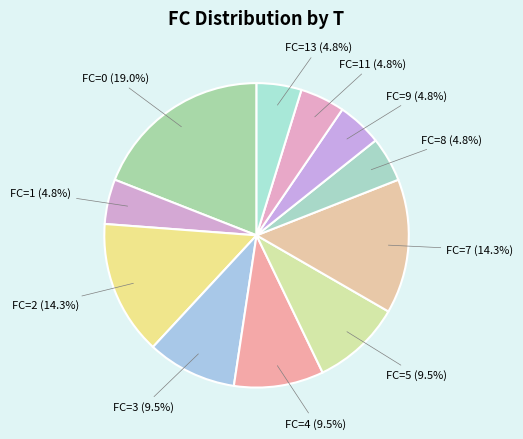

What is the smallest slice in the pie chart?

1